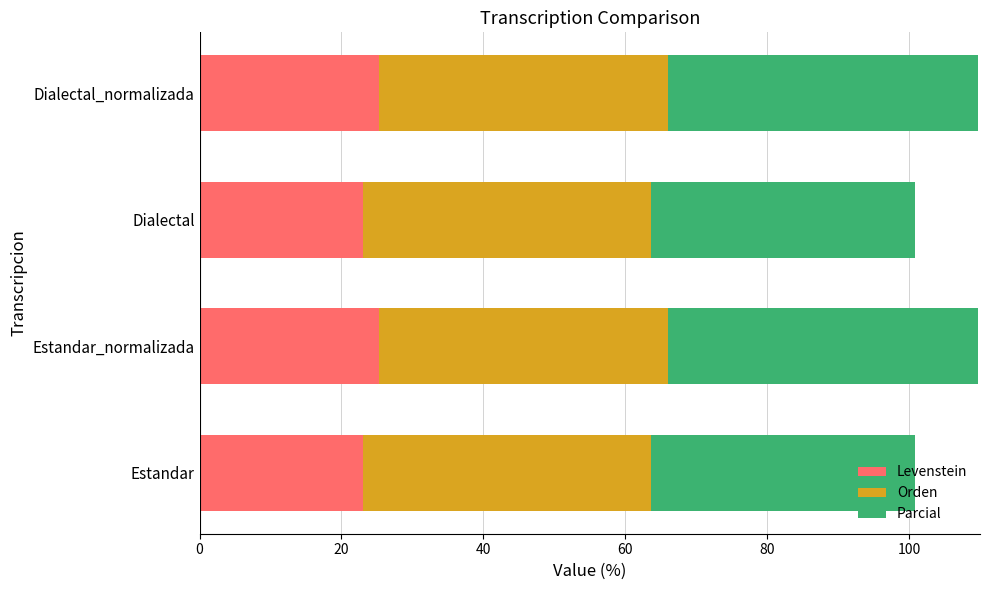

What is the maximum value for Levenstein?

25.3